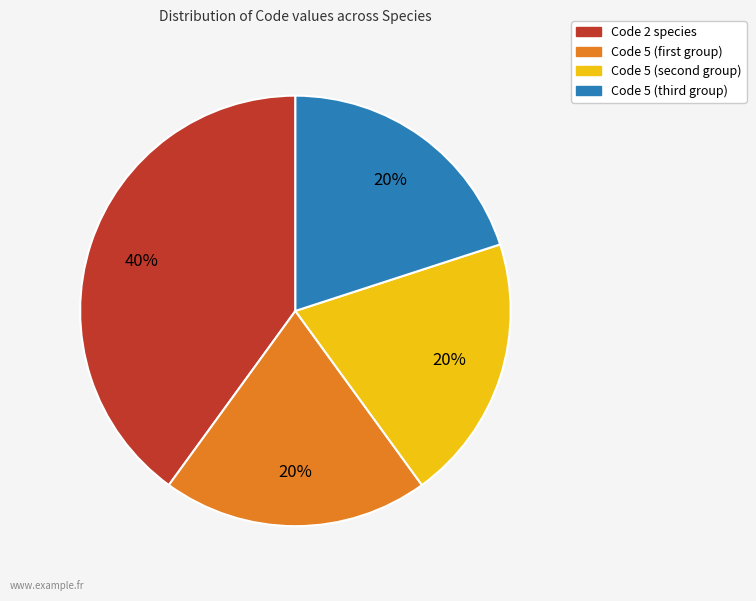

Is there any slice that represents more than half of the pie?

No